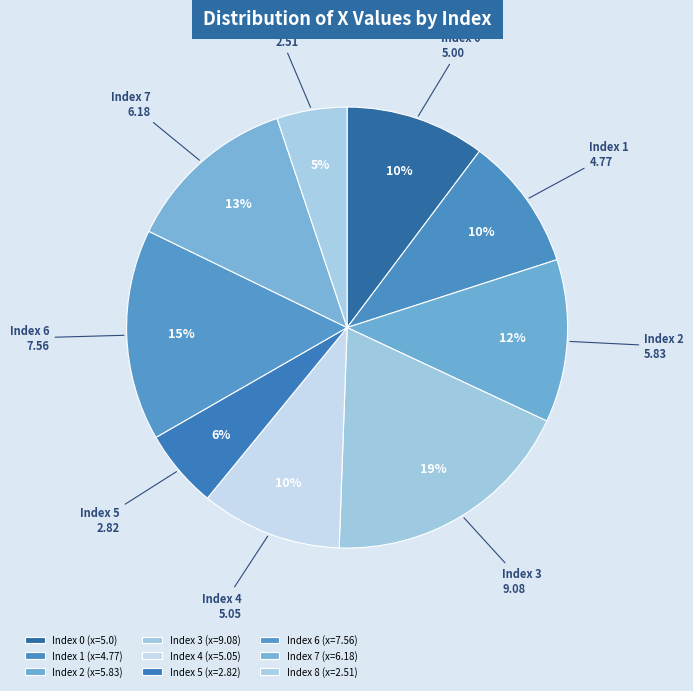

How many slices are in this pie chart?

9